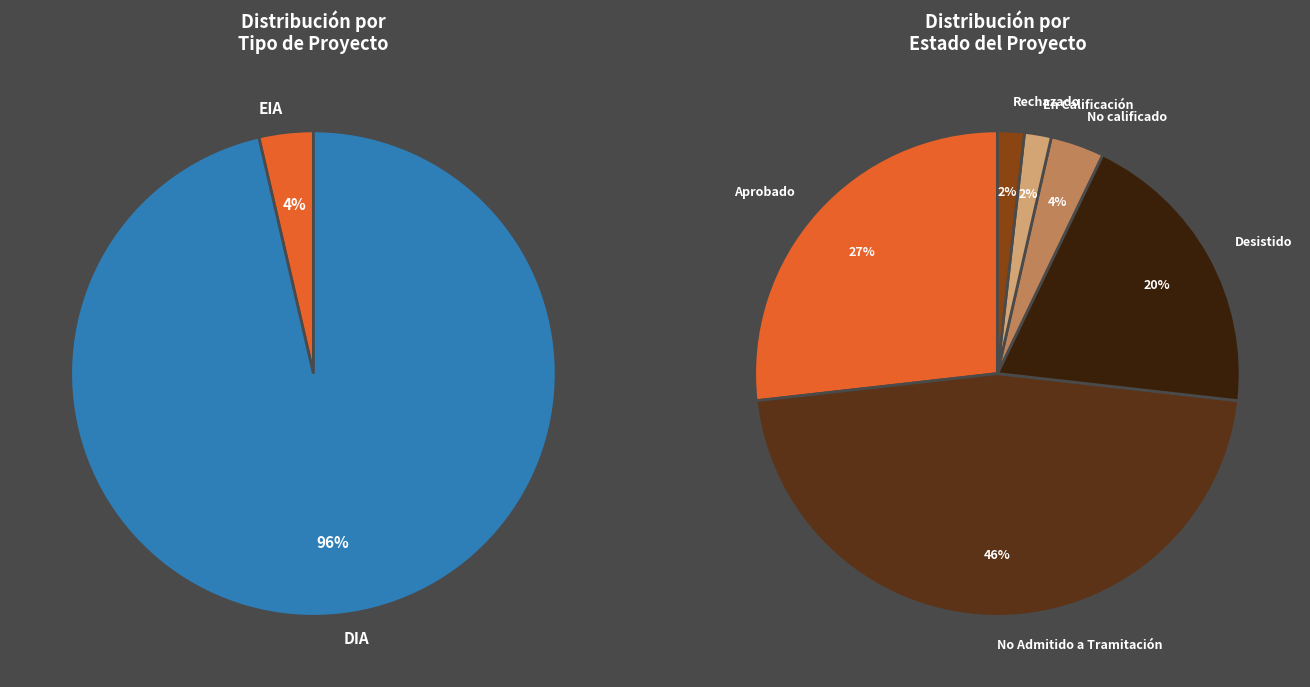

Is it true that Rechazado is 2% of the pie?

True